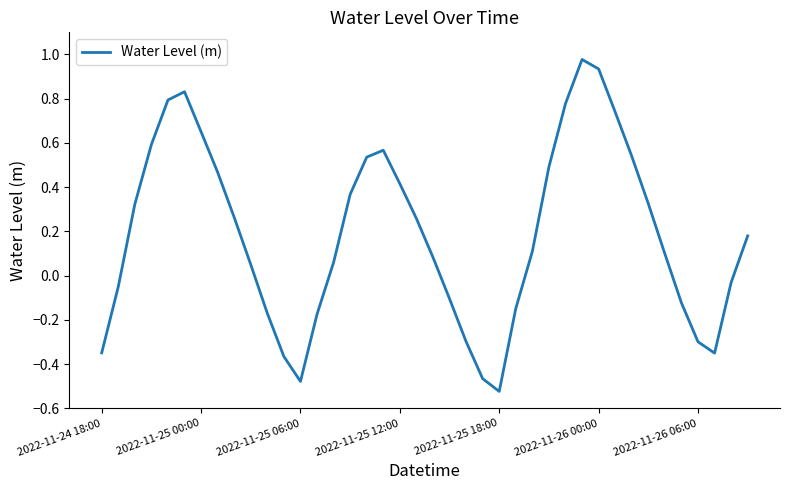

At which category does the chart reach its peak across all series?

29